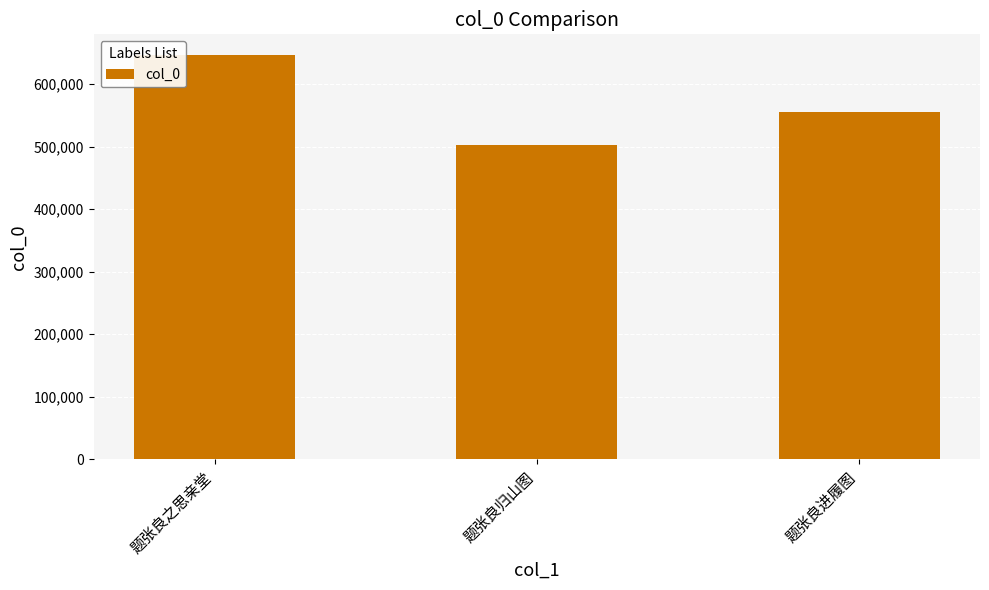

What is the sum of the values at 题张良归山图 and 题张良进履图?

1058500